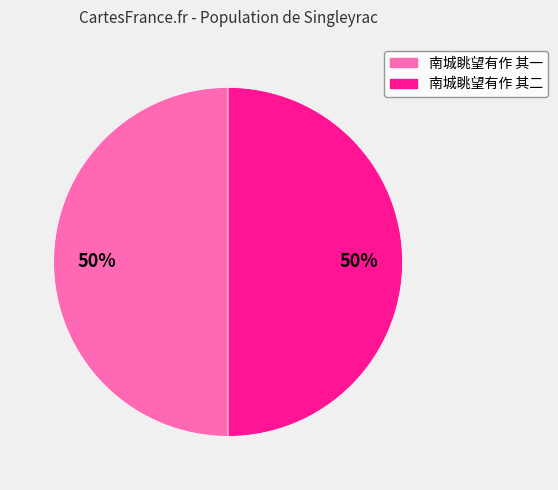

How many segments does this pie chart have?

2